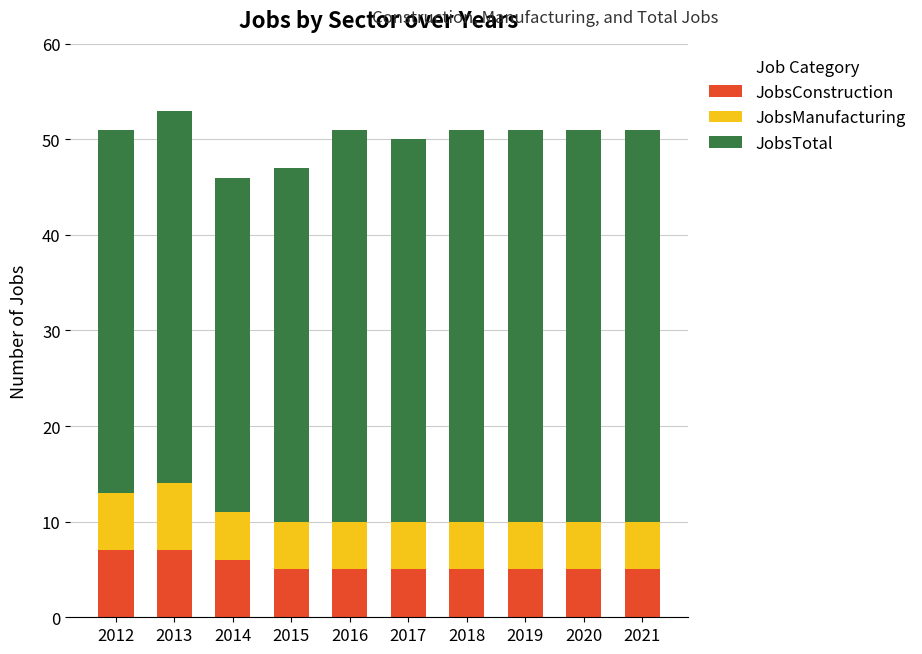

What is the total value across all series at 2012?

51